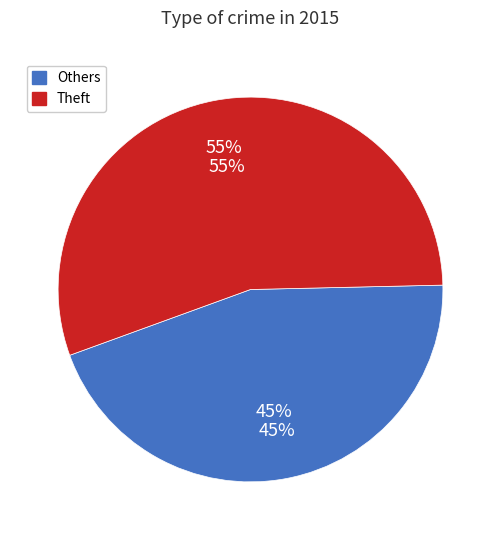

Is it true that Motor Vehicle Theft is 22% of the pie?

False